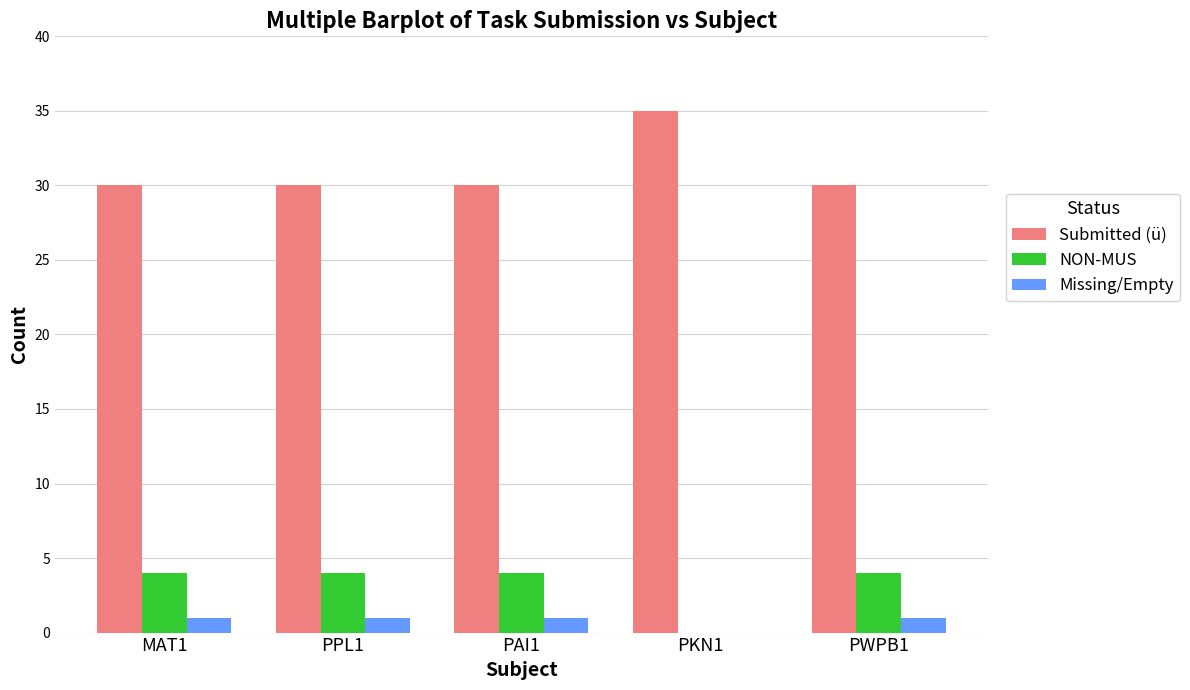

Is the value of Missing/Empty at PPL1 greater than the value of Submitted (ü) at PWPB1?

No